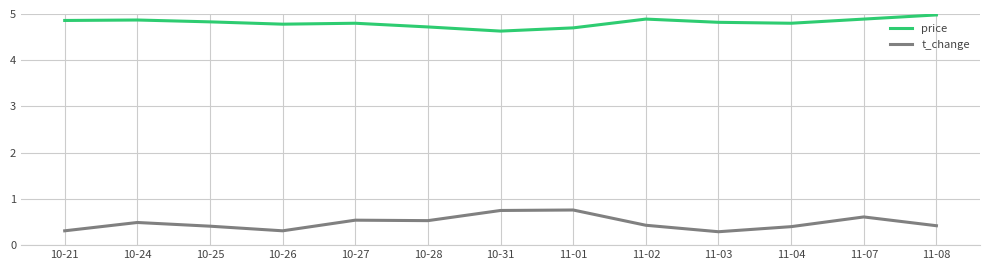

Which series has the largest range (max minus min)?

t_change